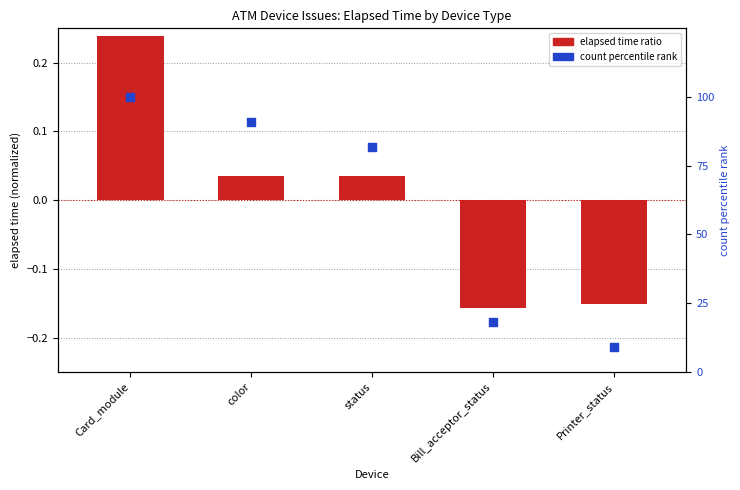

Which series reaches the maximum Y coordinate?

count percentile rank